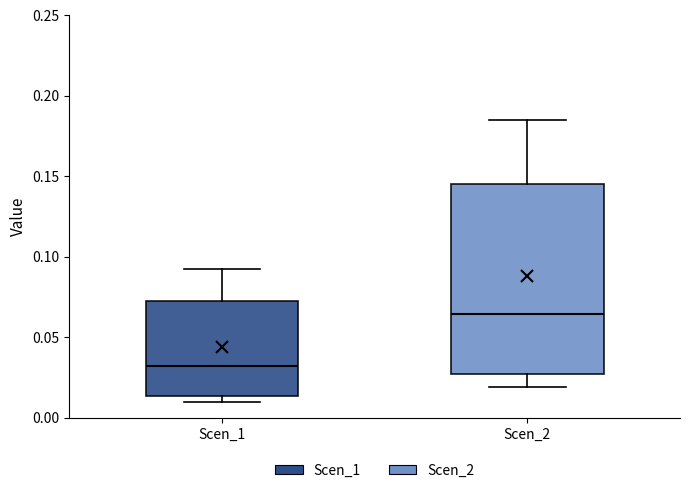

Which box has the highest median line?

Scen_2